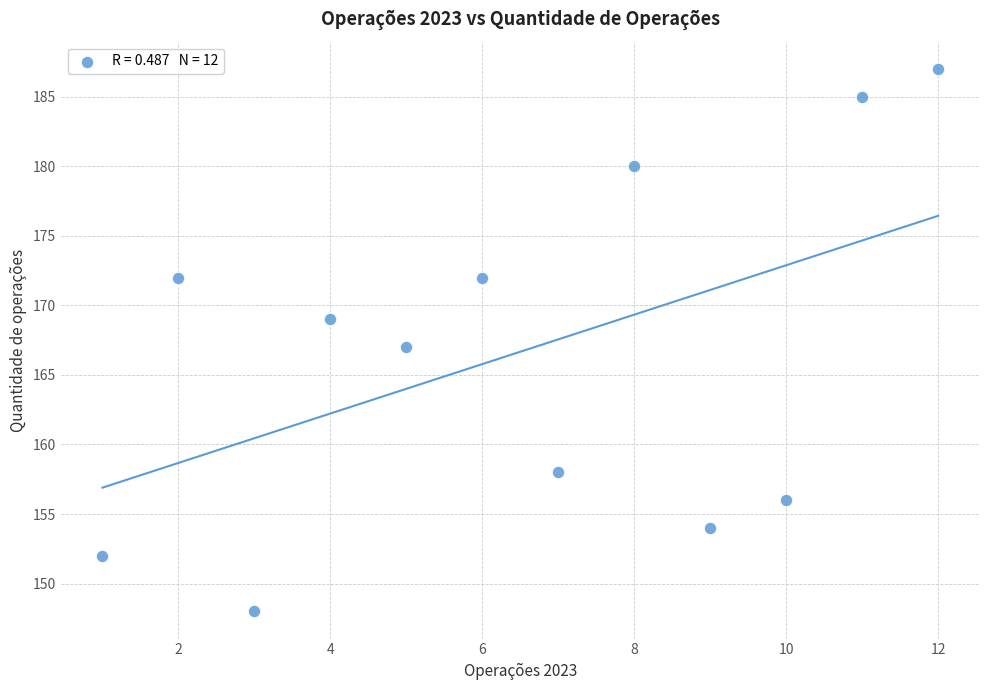

What is the range of X values (max minus min)?

11